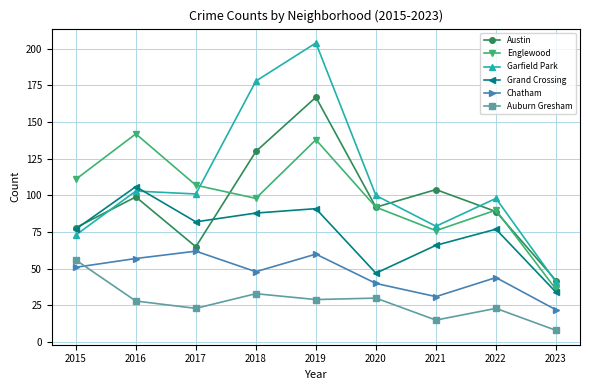

Rank the series at 2018 from highest to lowest value.

Garfield Park, Austin, Englewood, Grand Crossing, Chatham, Auburn Gresham